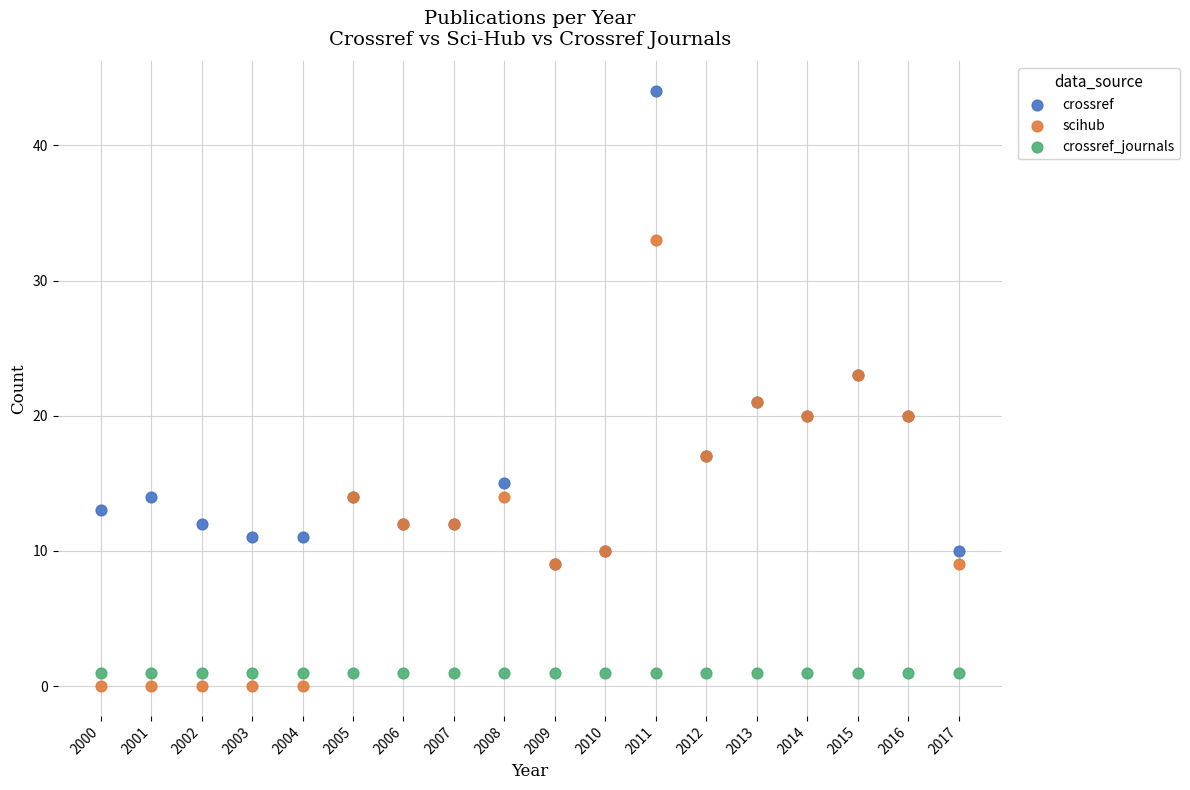

Which series reaches the minimum Y coordinate?

scihub